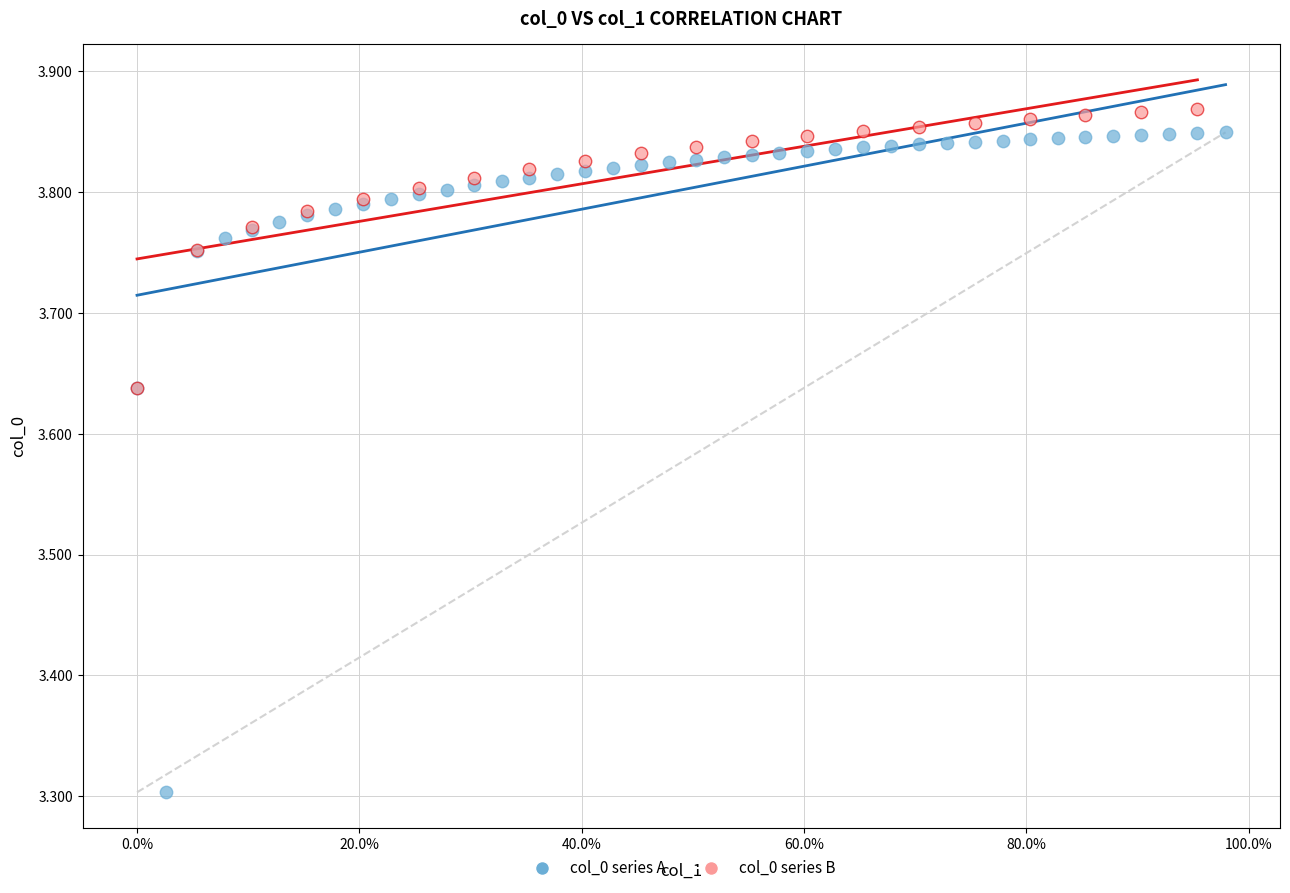

Which series has the largest Y range (max minus min)?

col_0 series A